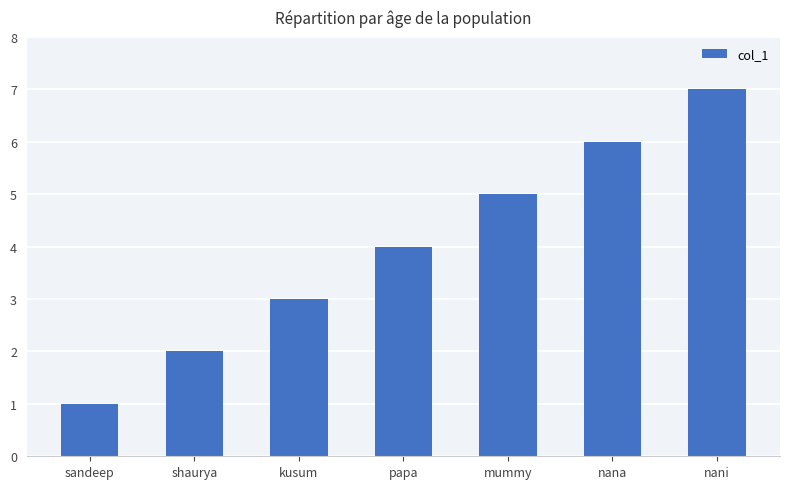

Rank the categories by value from lowest to highest.

sandeep, shaurya, kusum, papa, mummy, nana, nani